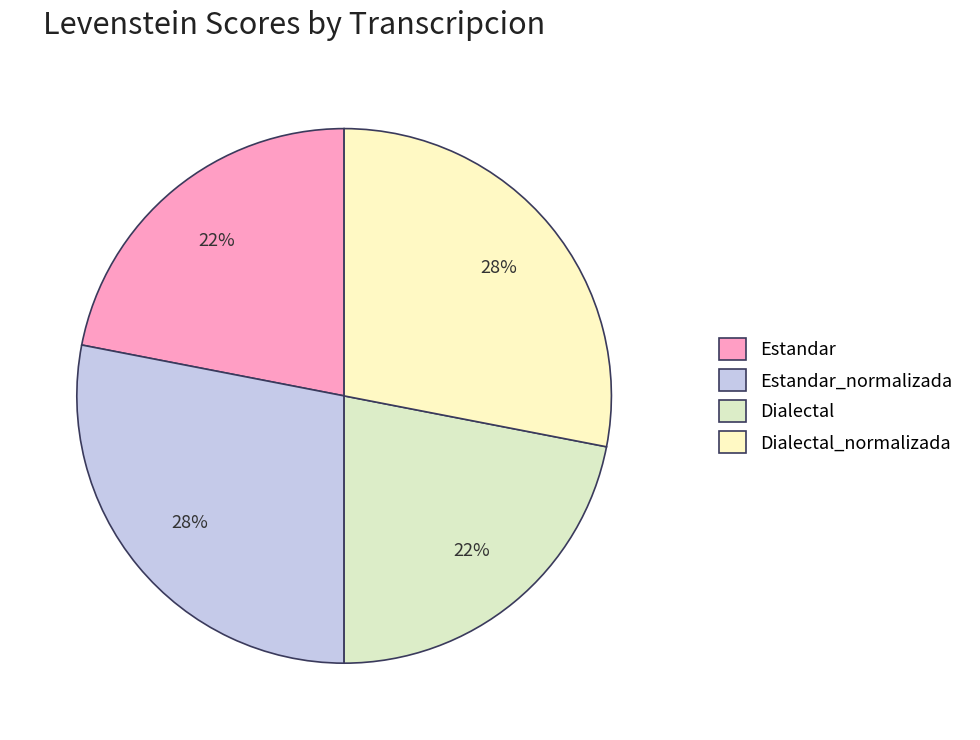

Which category has the smallest portion of the pie?

Estandar